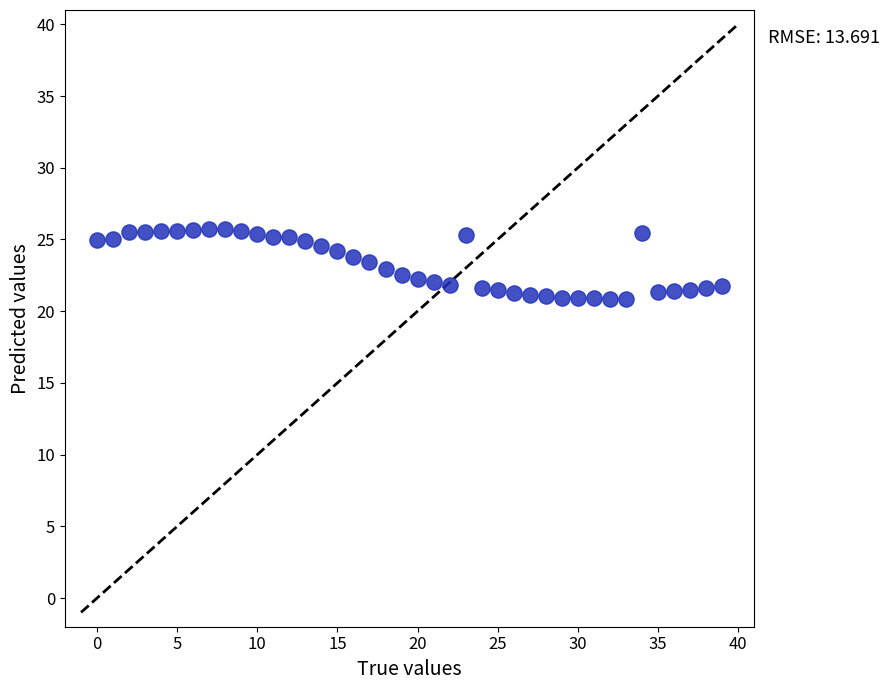

What is the range of Y values (max minus min)?

4.9